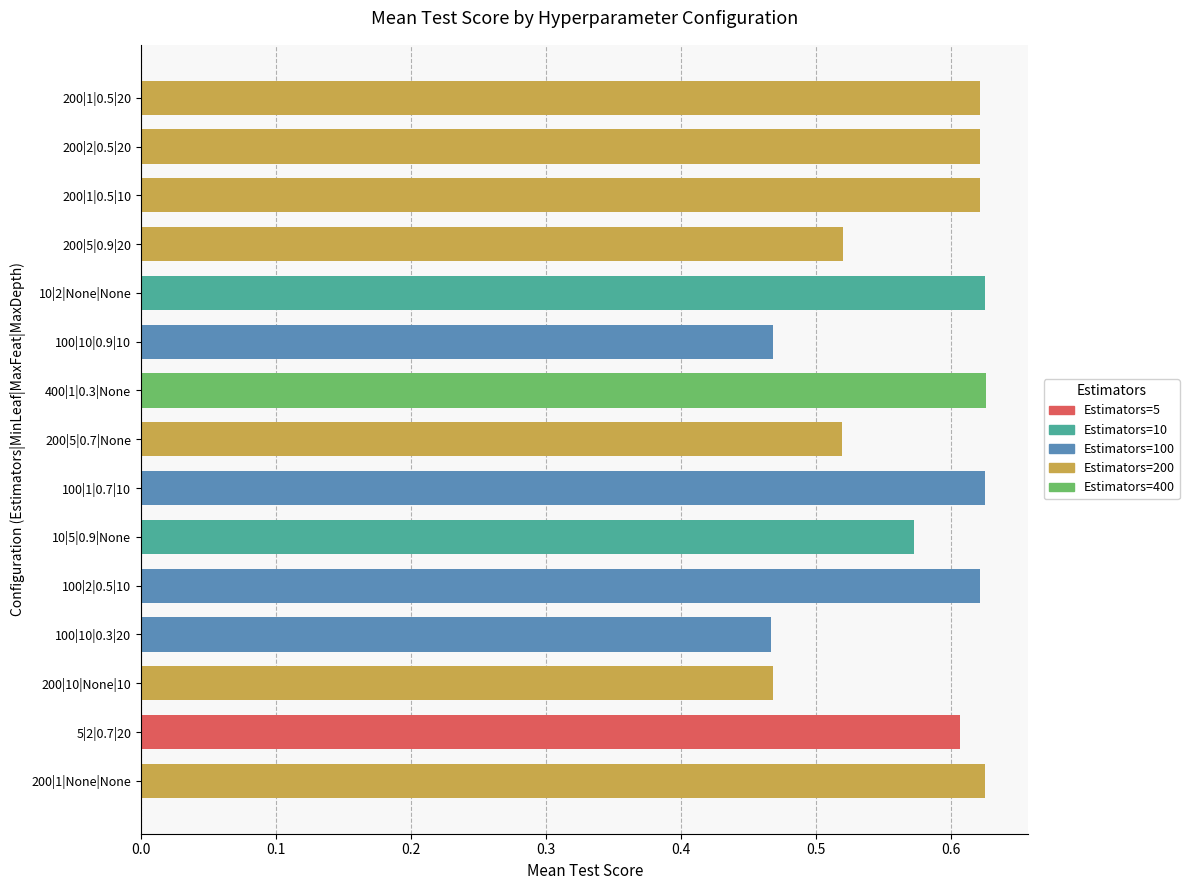

How many data points does each series have?

15